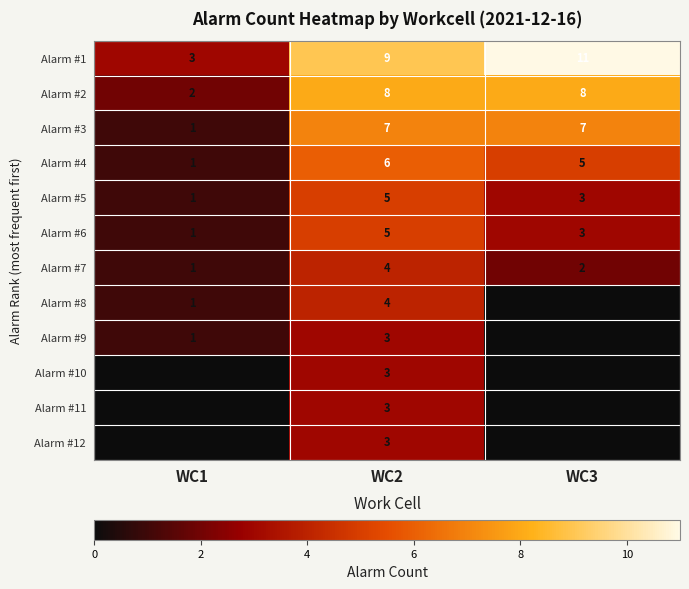

Which category has the lowest value in the Alarm #6 series?

WC1